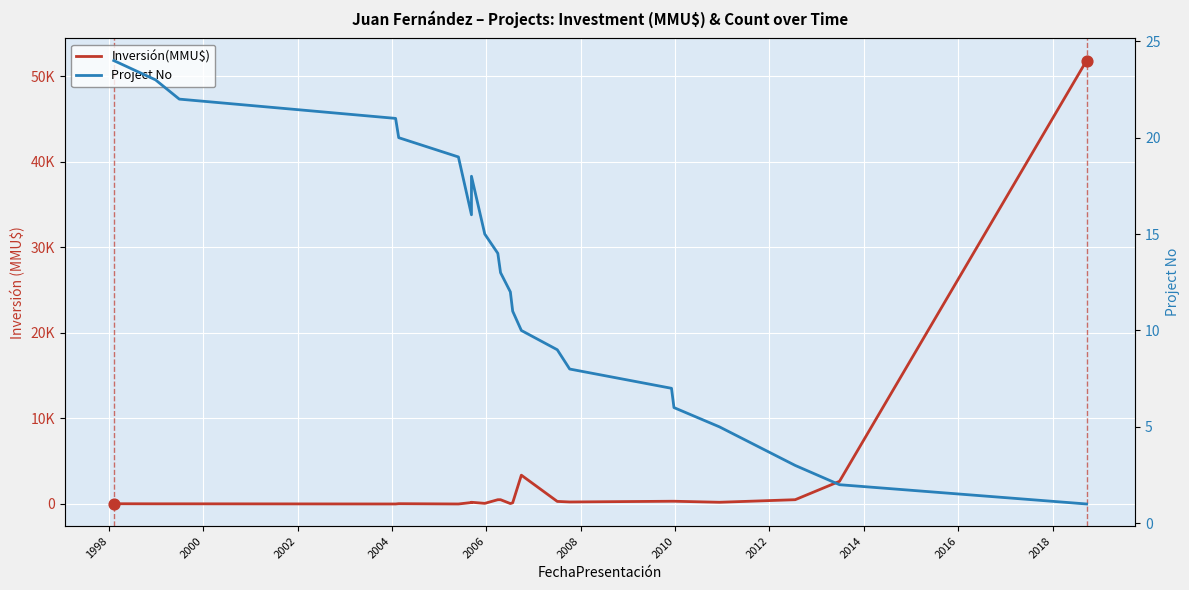

Which series has the widest spread of Y values?

Inversión(MMU$)